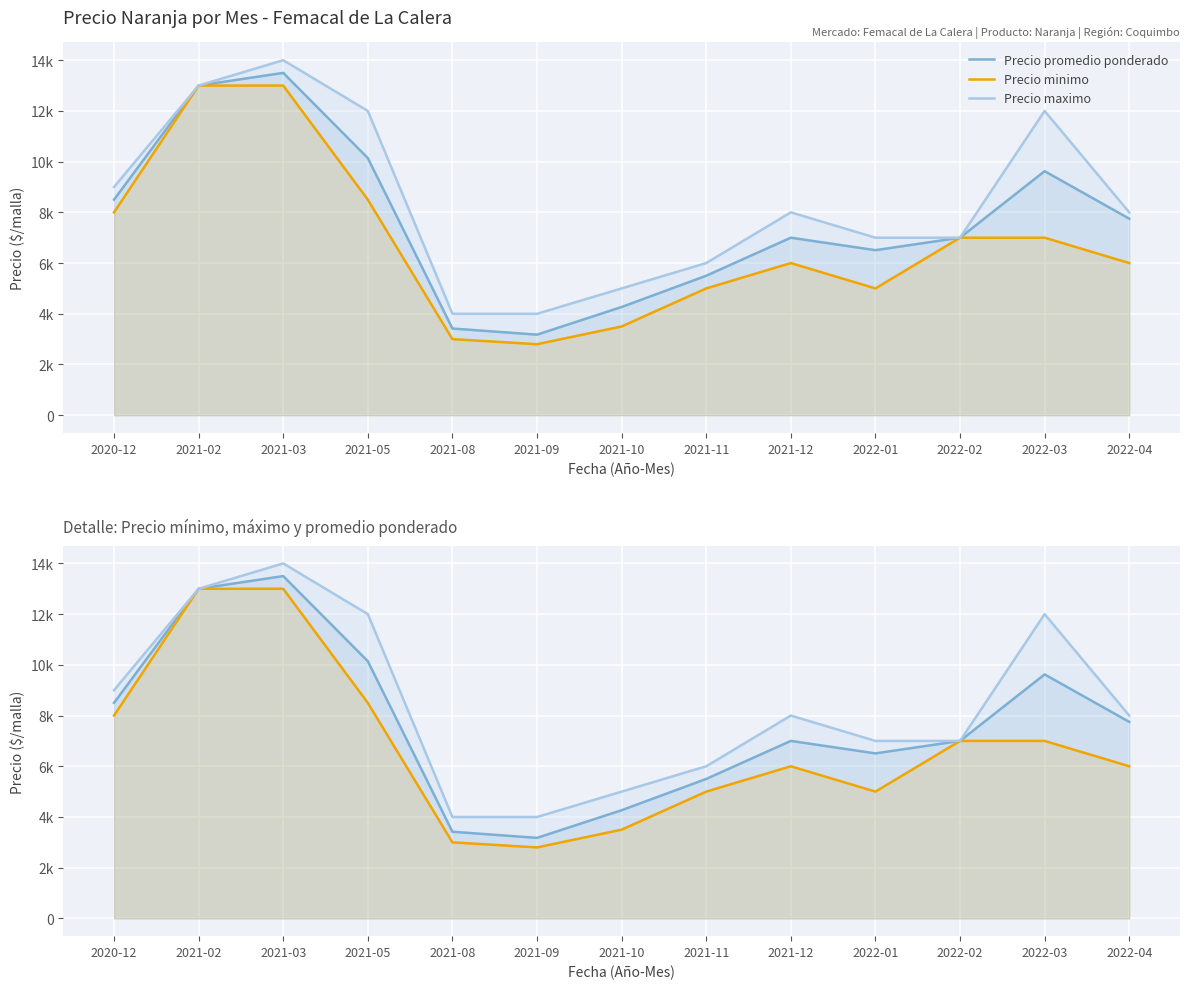

True or false: Precio maximo and Precio promedio ponderado cross at least once.

False